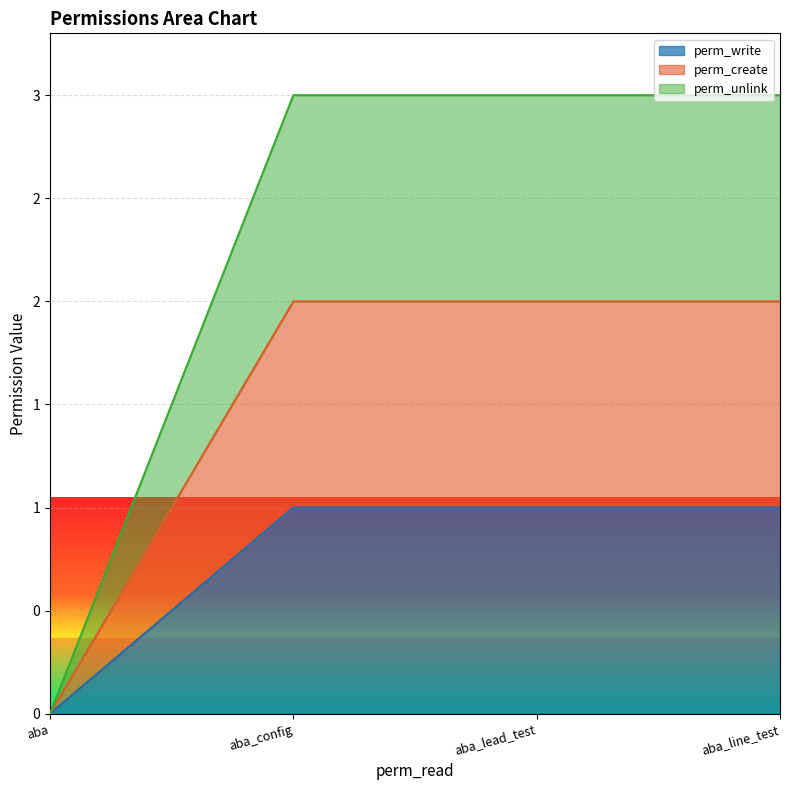

True or false: perm_create and perm_unlink cross at least once.

False